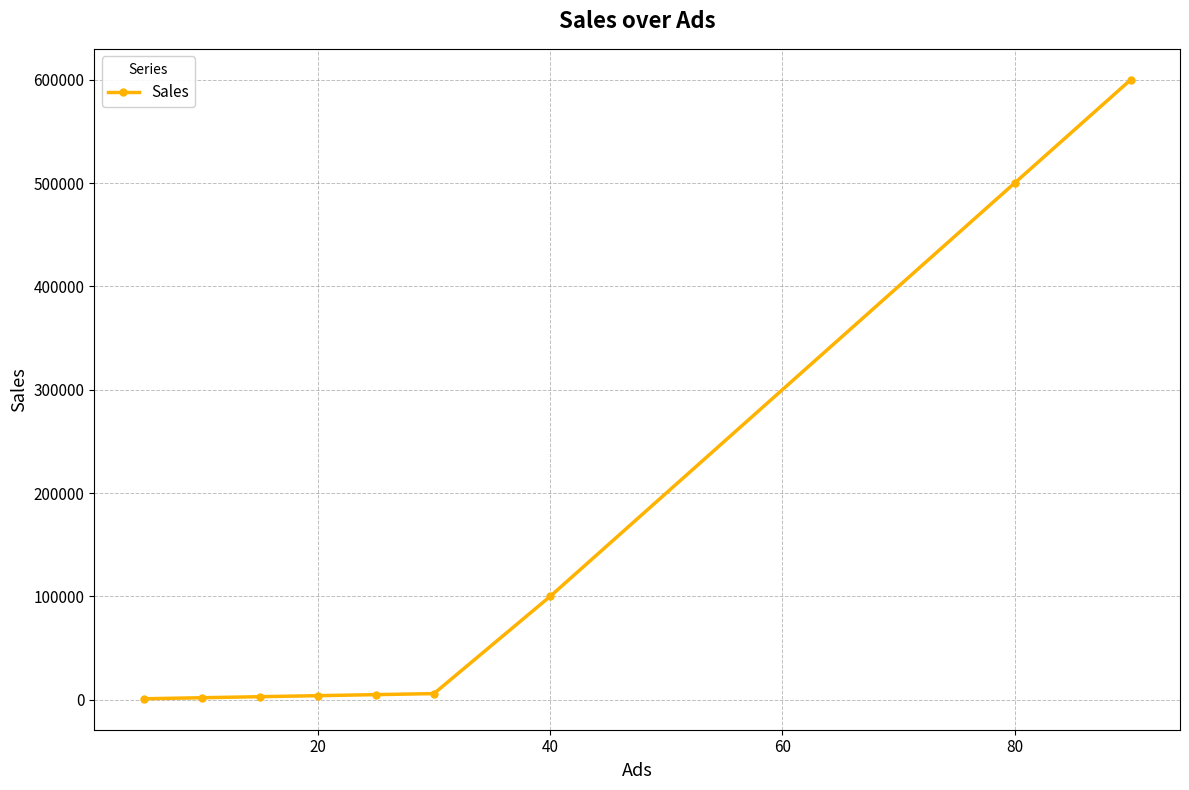

True or false: the data has more than 2 interior local peaks.

False